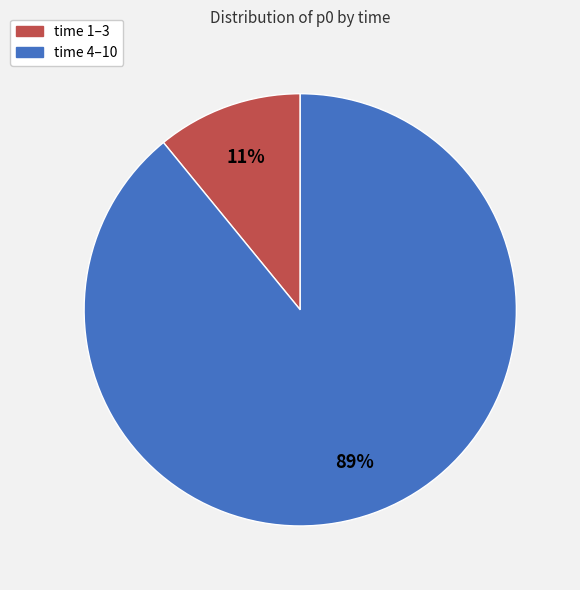

Is there a majority slice in this chart?

Yes